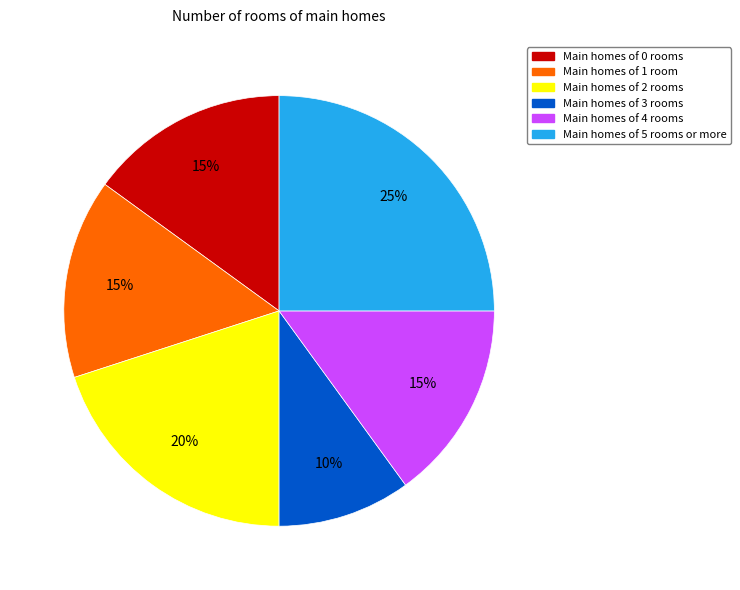

To the nearest percent, what portion does Main homes of 3 rooms represent?

10%